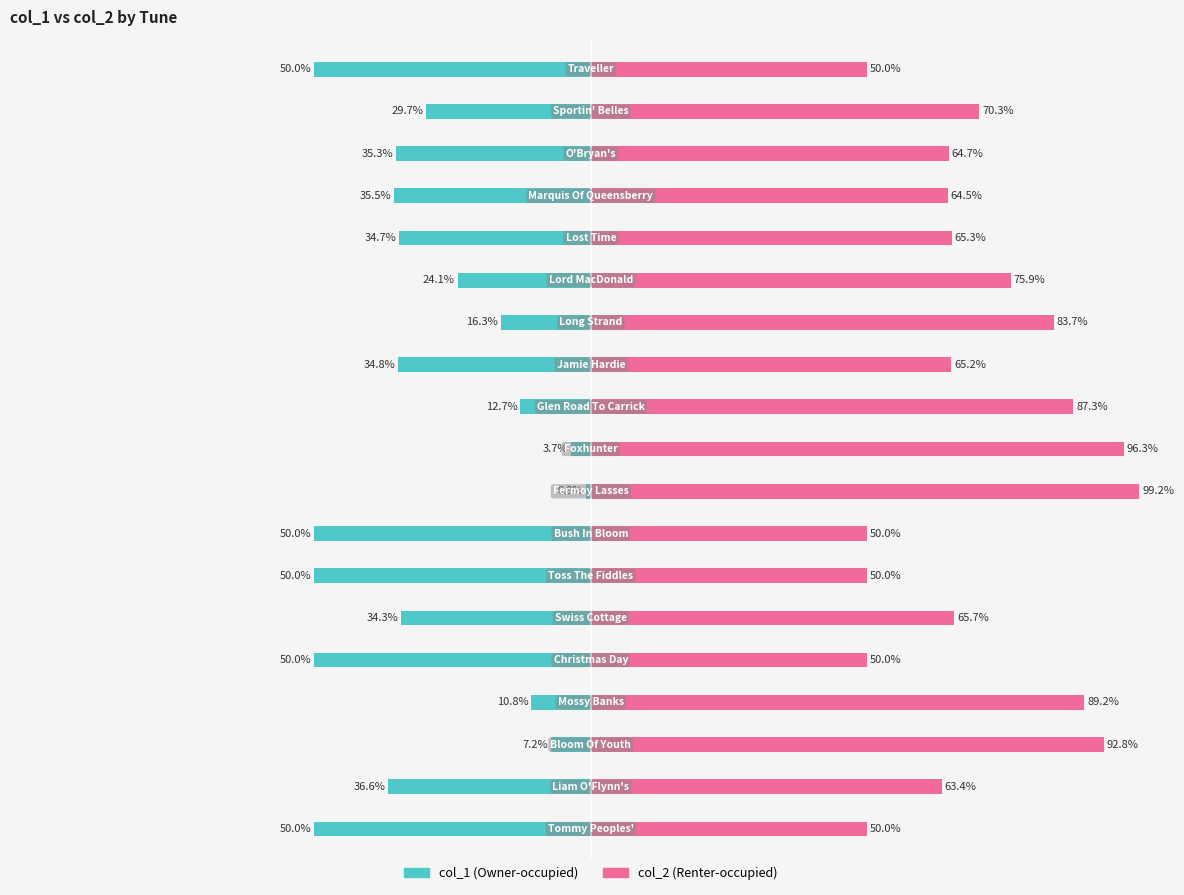

Which has a higher value, −100 or 15?

15